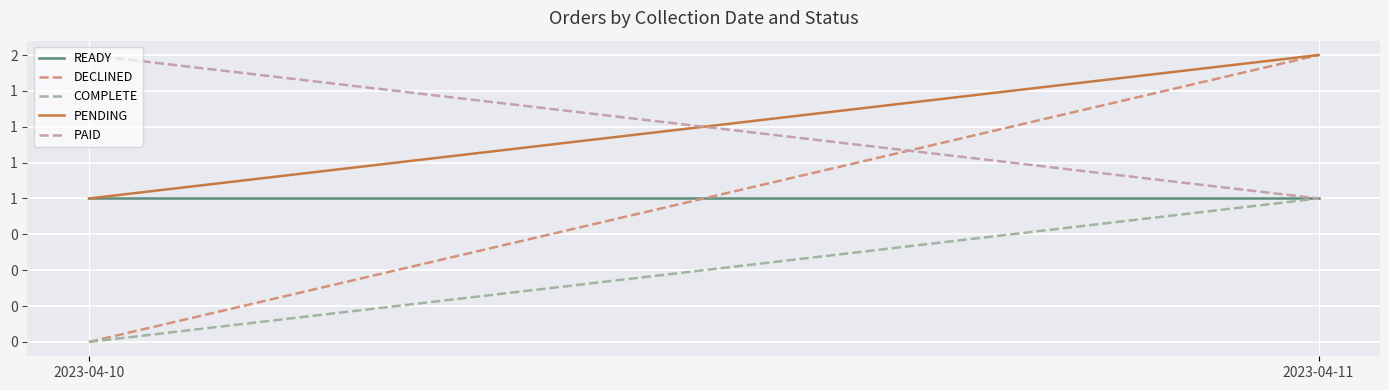

Is the value of PAID at 2023-04-11 greater than the value of READY at 2023-04-11?

No